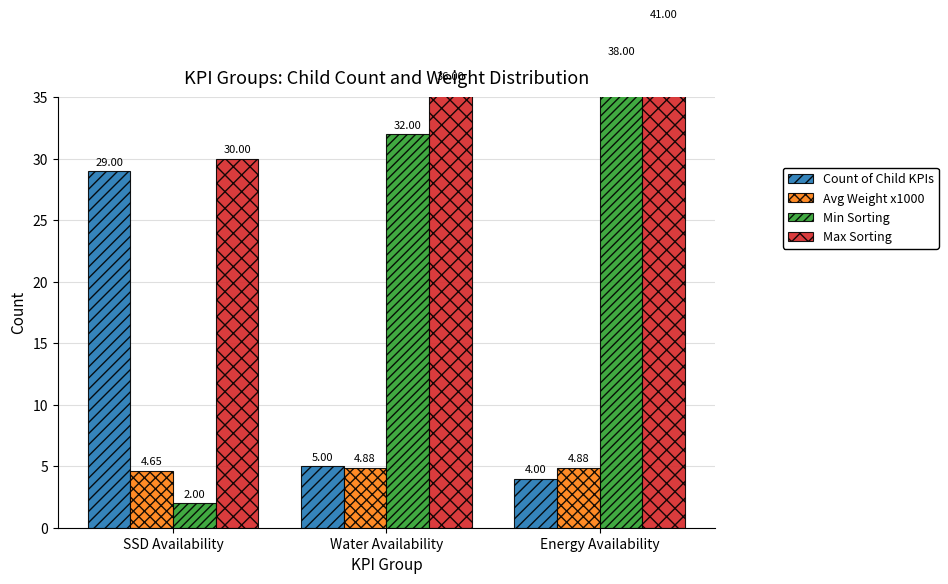

At how many categories does at least one series exceed 21?

3